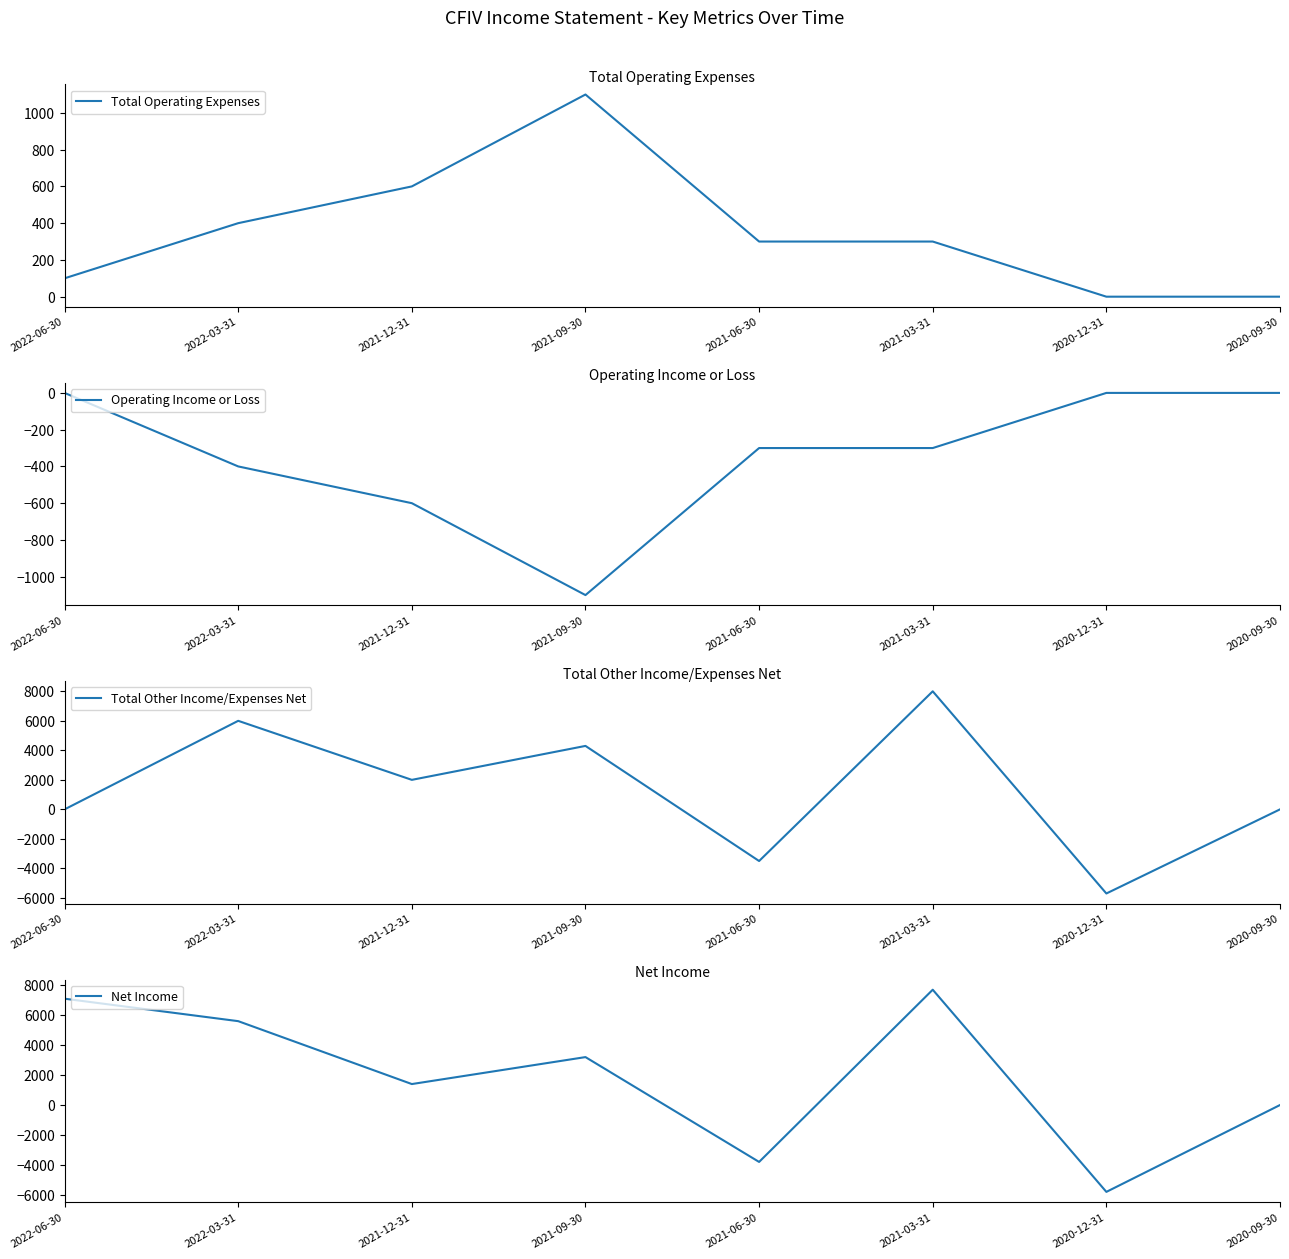

What is the value of the Net Income point at the 4th from the left?

3200